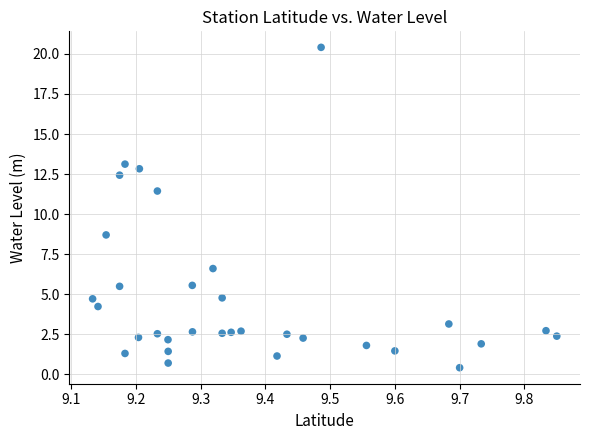

What is the range of Y values (max minus min)?

20.0